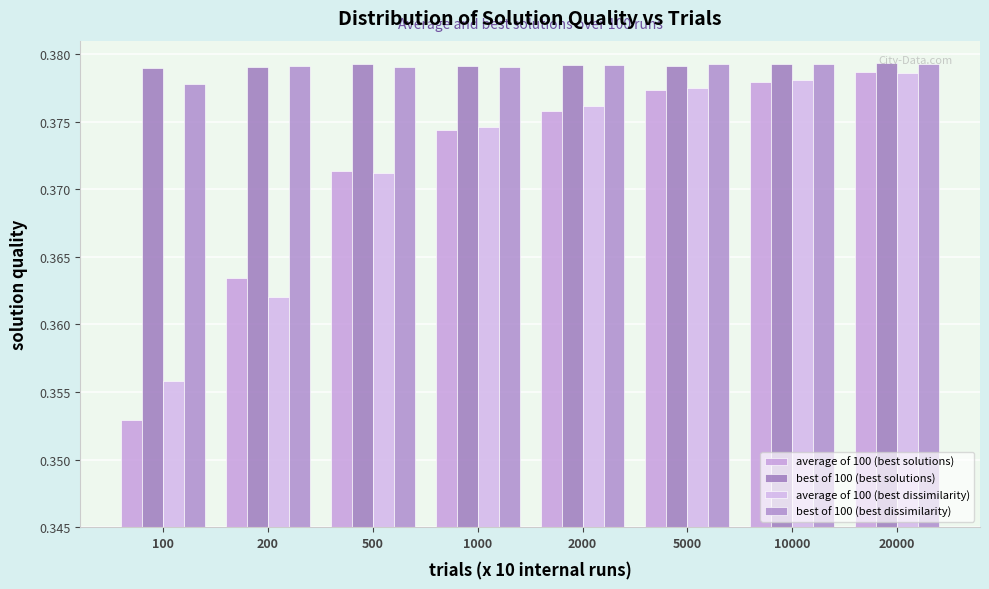

Are the bars horizontal?

No